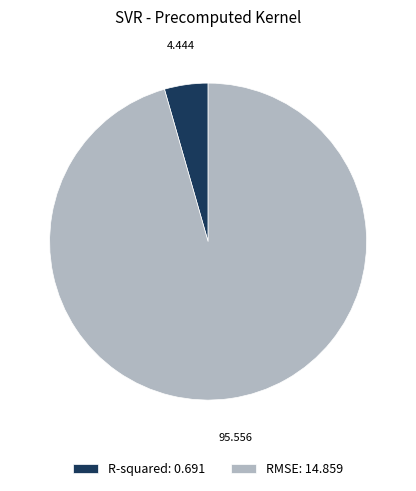

Between R-squared and RMSE, which is larger?

RMSE